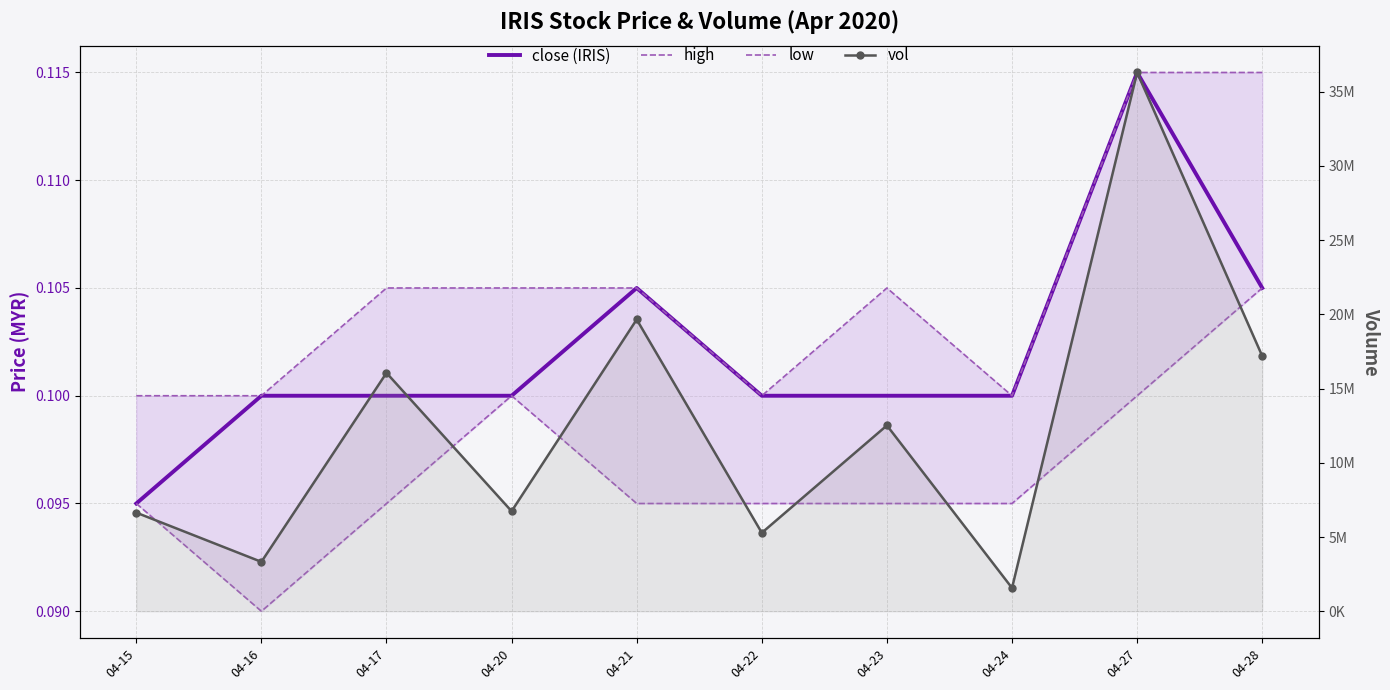

What is the lowest value of the vol series?

1568700.0